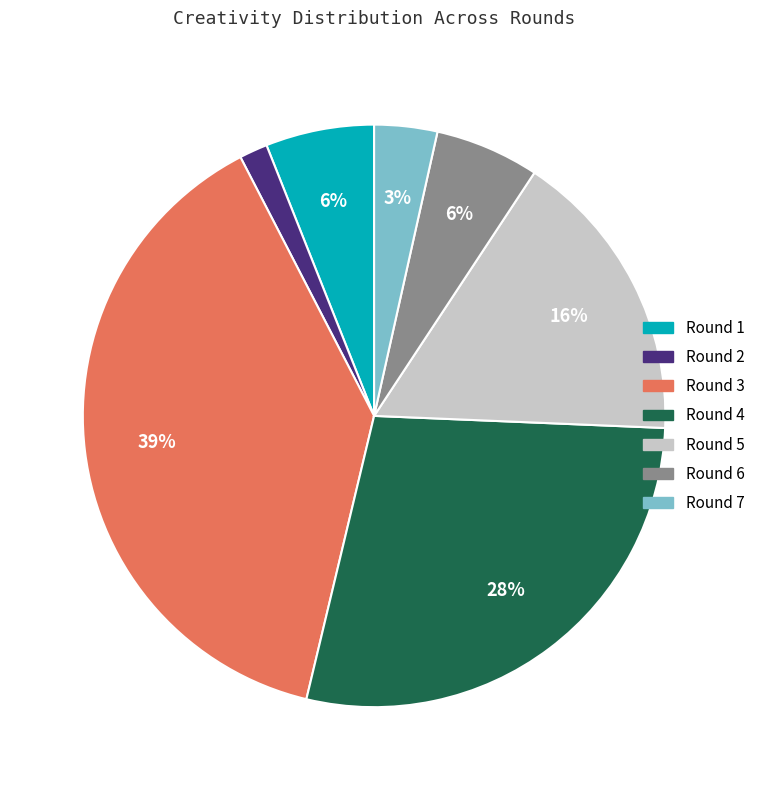

To the nearest percent, what is the difference between the largest and smallest slice percentages?

37%